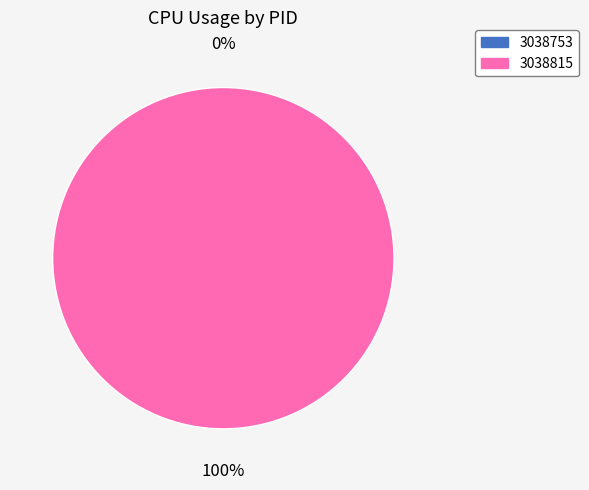

To the nearest percent, what percentage of the pie is 3038815?

100%